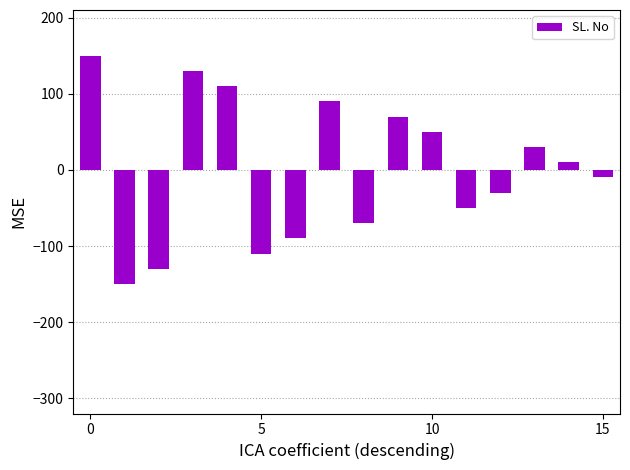

What is the difference between the maximum and minimum values?

300